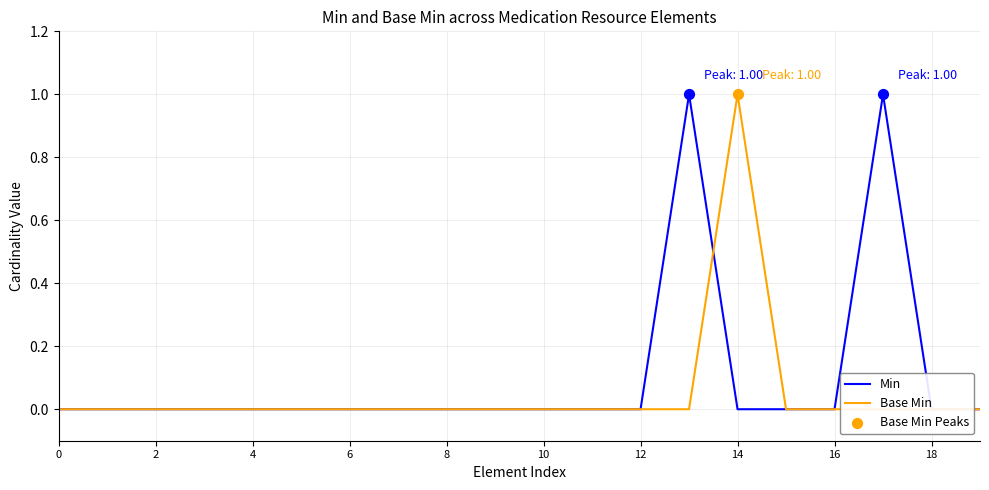

Which series contains the lowest Y value?

Min